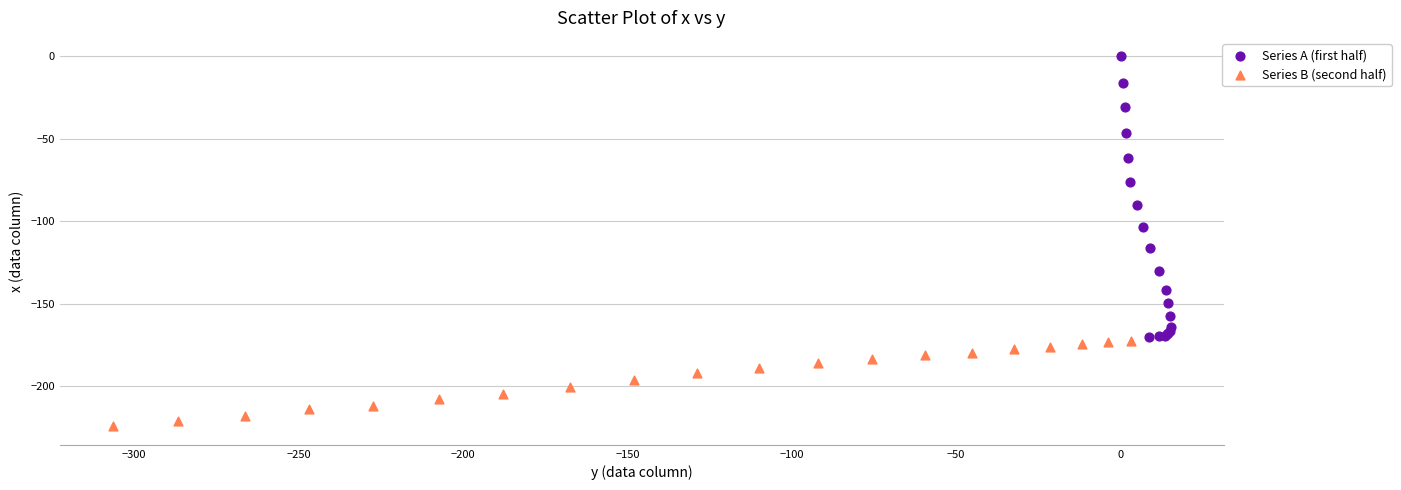

Which series reaches the minimum Y coordinate?

Series B (second half)